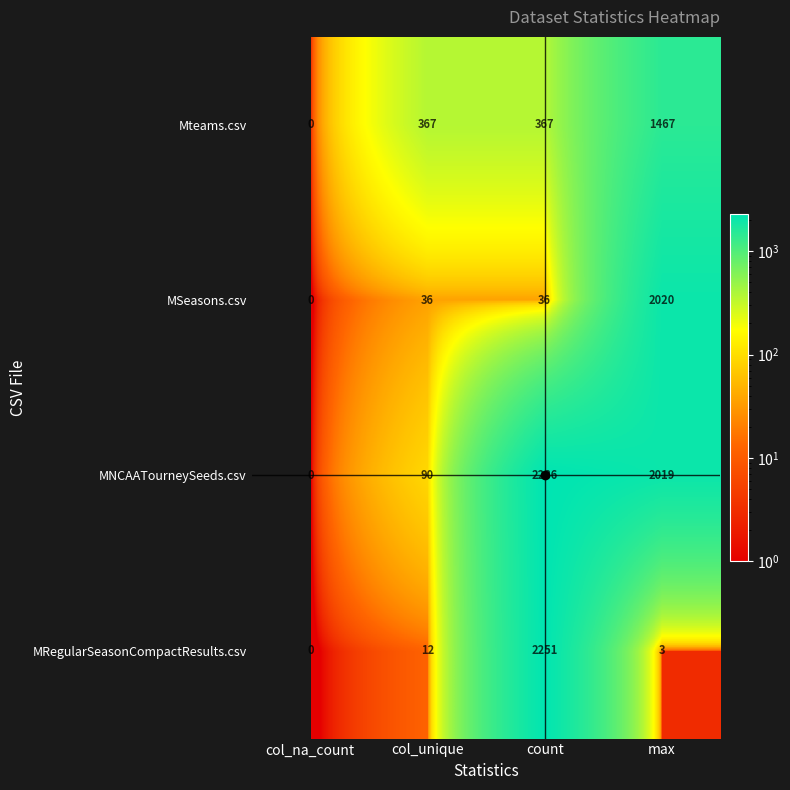

Is it true that MRegularSeasonCompactResults.csv equals 19 at col_unique?

False